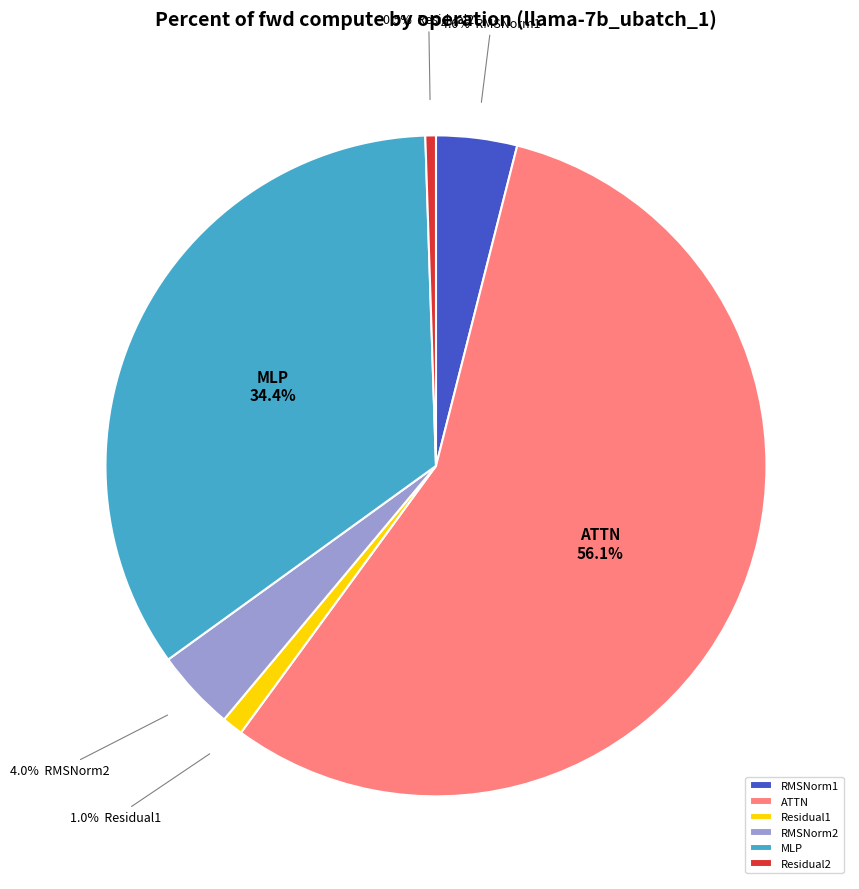

What percentage is the RMSNorm1 slice, to the nearest percent?

4%